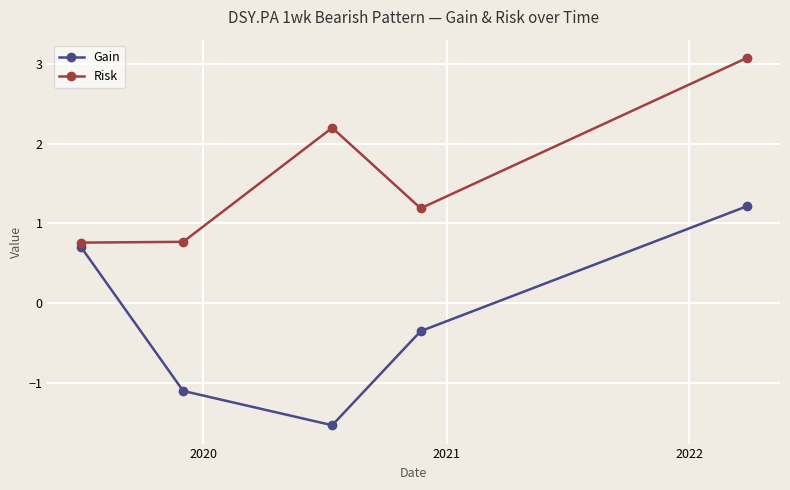

What is the value of the Risk point at the 2nd from the left?

0.8